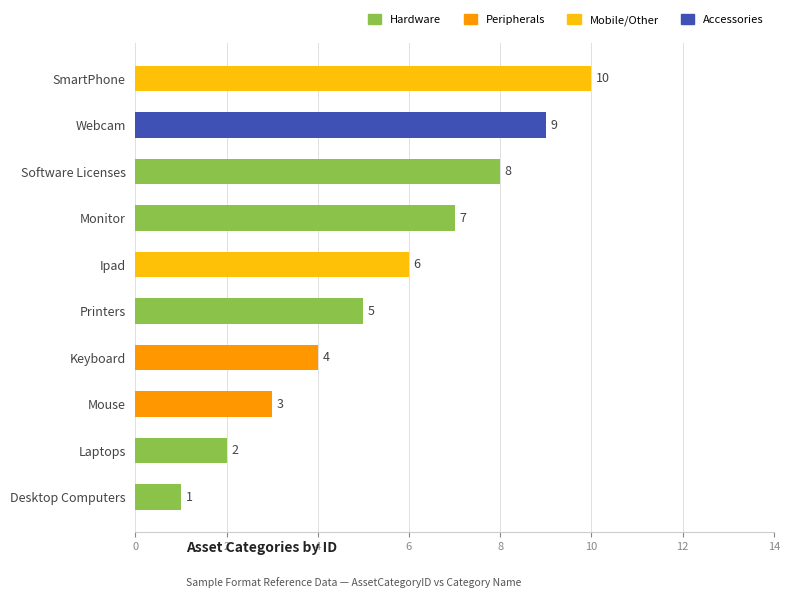

List the labels in order of value, smallest first.

Desktop Computers, Laptops, Mouse, Keyboard, Printers, Ipad, Monitor, Software Licenses, Webcam, SmartPhone